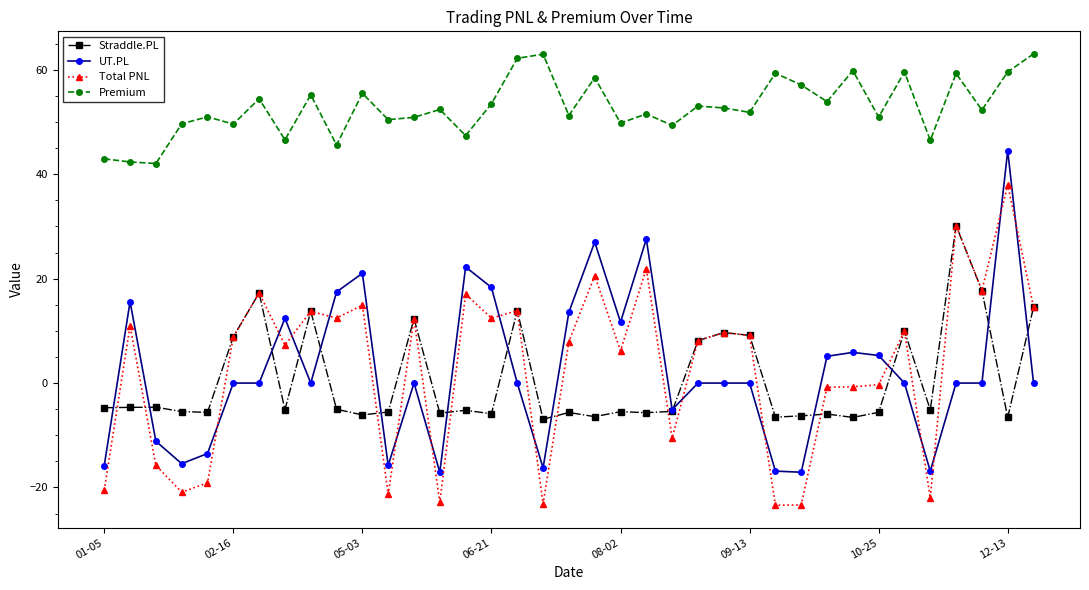

How many times do UT.PL and Straddle.PL cross each other?

14